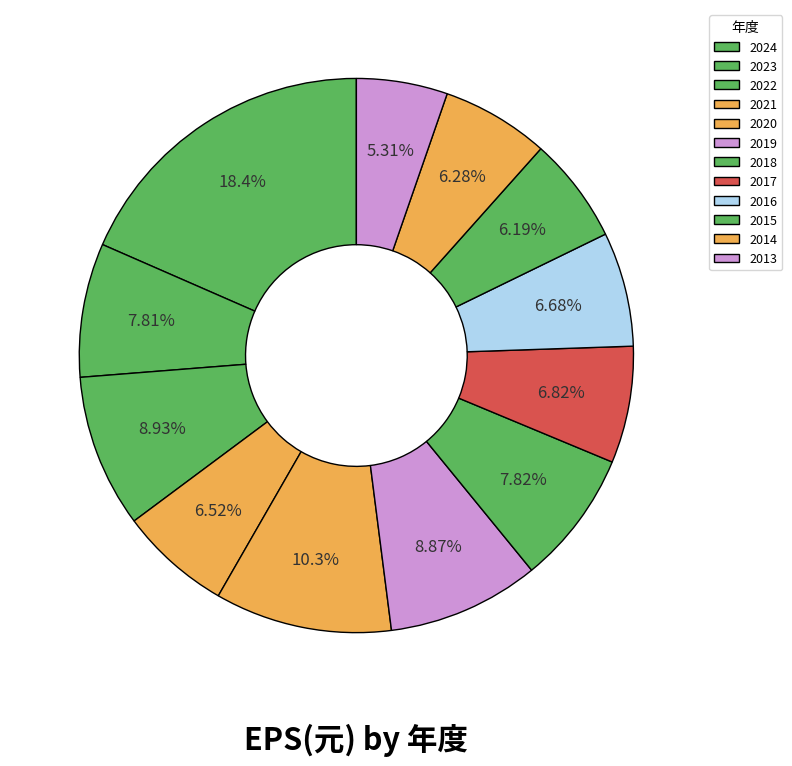

Rank the categories by value from highest to lowest.

2024, 2020, 2022, 2019, 2018, 2023, 2017, 2016, 2021, 2014, 2015, 2013